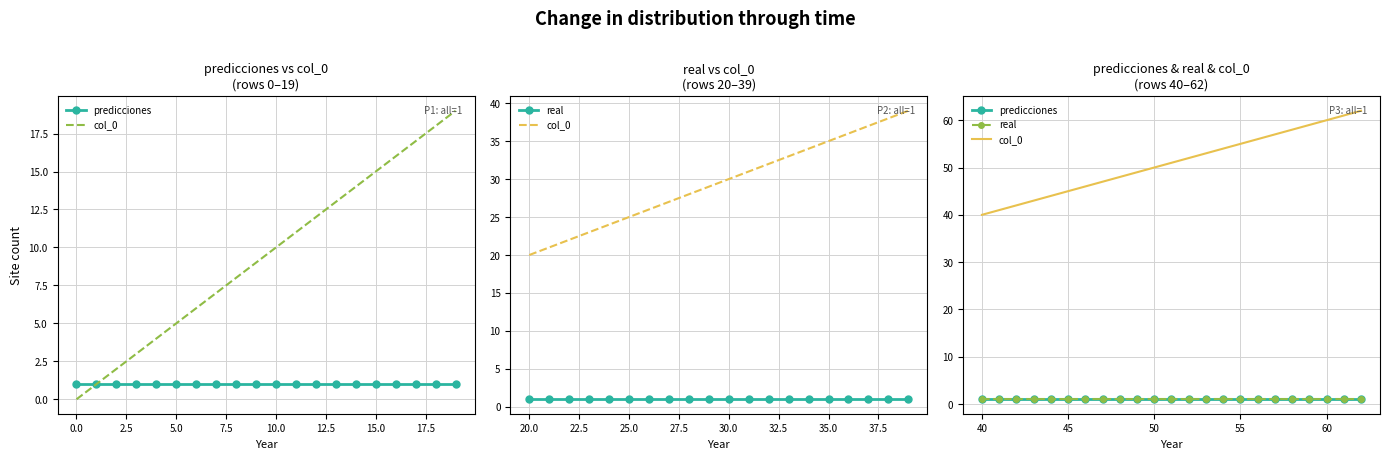

Is the value of predicciones at 15.0 greater than the value of real at 21?

No